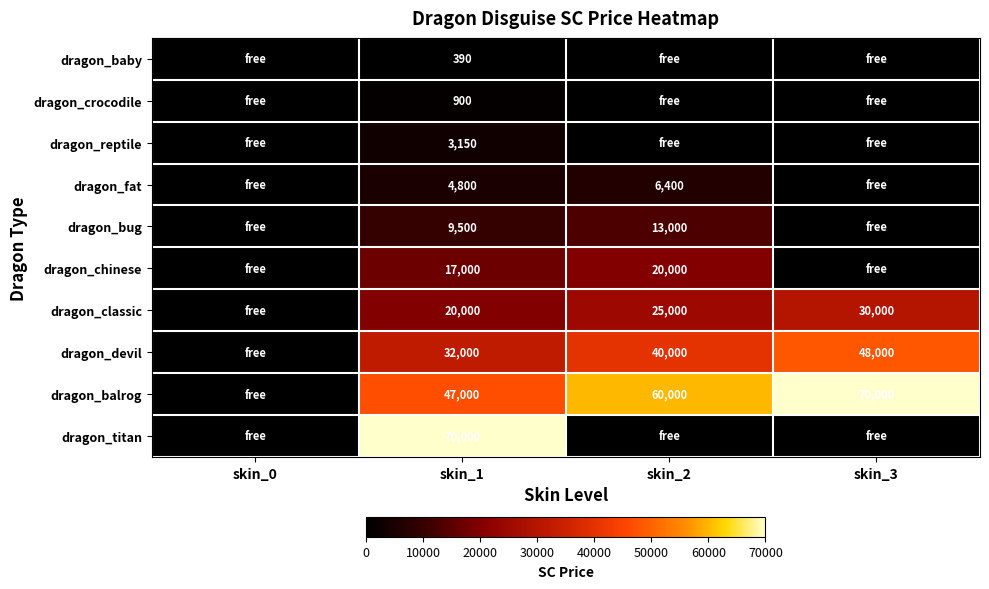

Is it true that dragon_titan equals 16967 at skin_1?

False